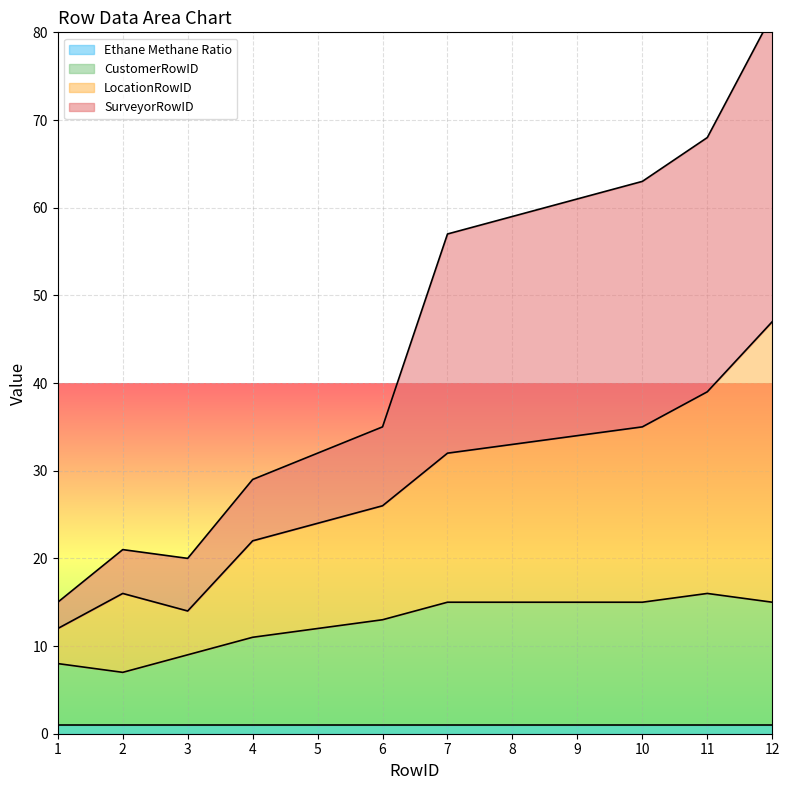

The value of SurveyorRowID at 8 is 59. True or false?

True